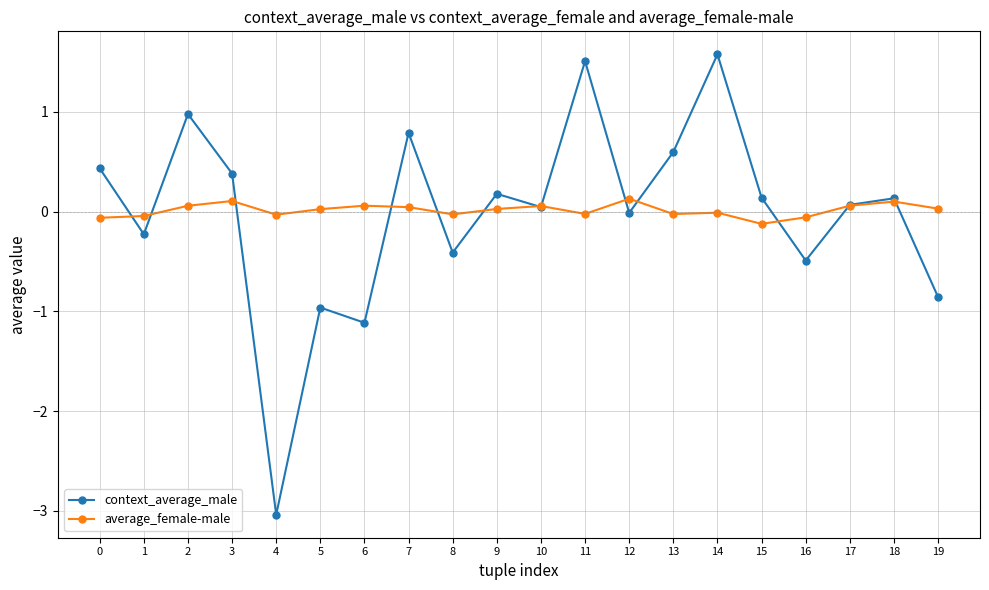

At which label does context_average_male reach its minimum?

4